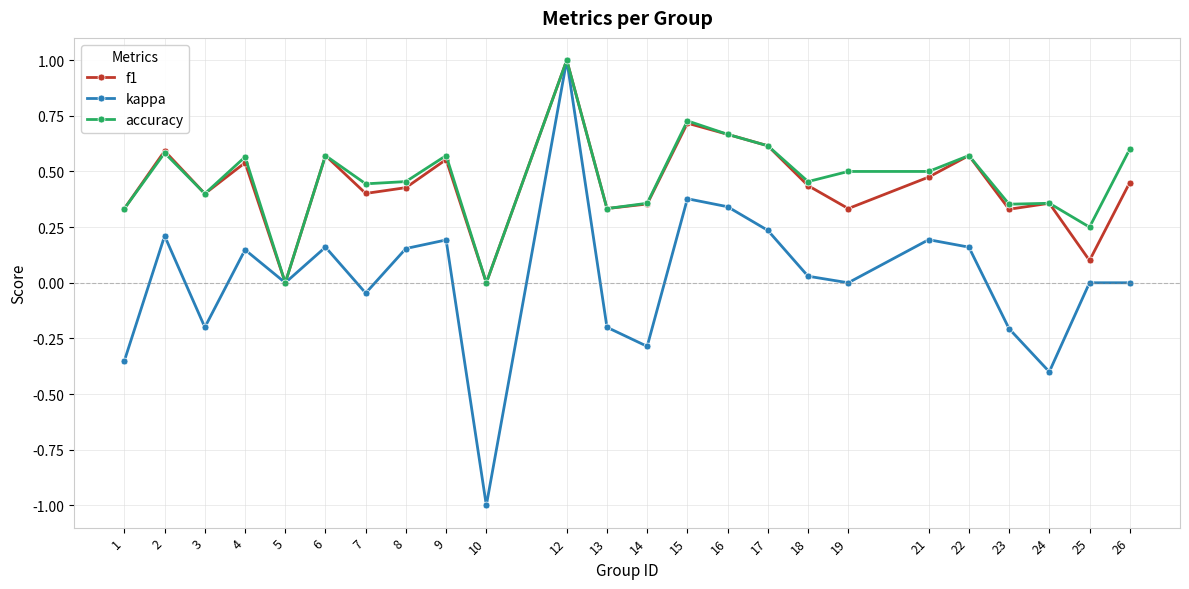

Is the value of kappa at 4 greater than the value of accuracy at 1?

No